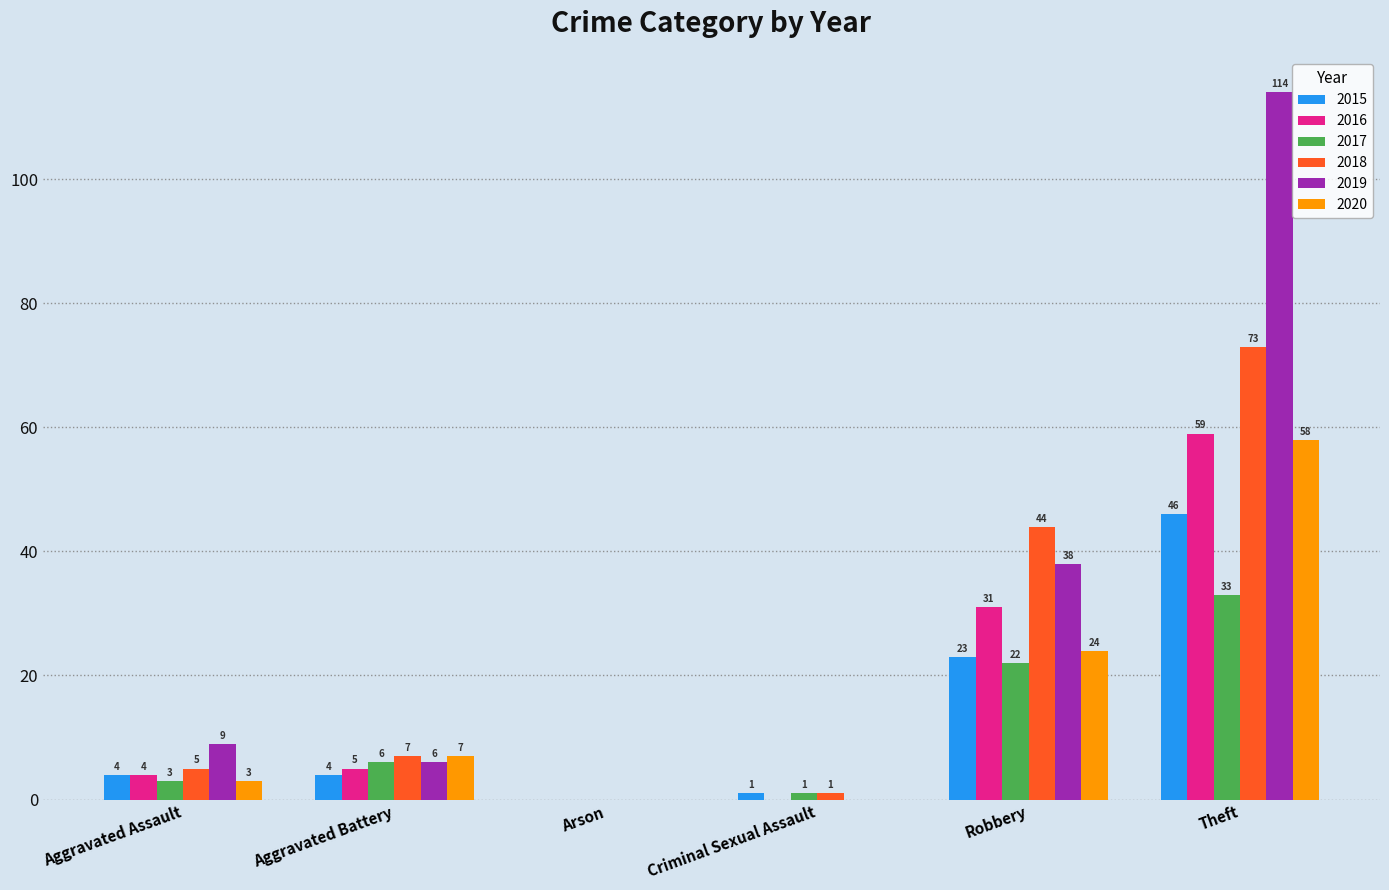

Reading right to left, list all the values displayed in this chart.

2015: Theft=46	Robbery=23	Criminal Sexual Assault=1	Arson=0	Aggravated Battery=4	Aggravated Assault=4
2016: Theft=59	Robbery=31	Criminal Sexual Assault=0	Arson=0	Aggravated Battery=5	Aggravated Assault=4
2017: Theft=33	Robbery=22	Criminal Sexual Assault=1	Arson=0	Aggravated Battery=6	Aggravated Assault=3
2018: Theft=73	Robbery=44	Criminal Sexual Assault=1	Arson=0	Aggravated Battery=7	Aggravated Assault=5
2019: Theft=114	Robbery=38	Criminal Sexual Assault=0	Arson=0	Aggravated Battery=6	Aggravated Assault=9
2020: Theft=58	Robbery=24	Criminal Sexual Assault=0	Arson=0	Aggravated Battery=7	Aggravated Assault=3